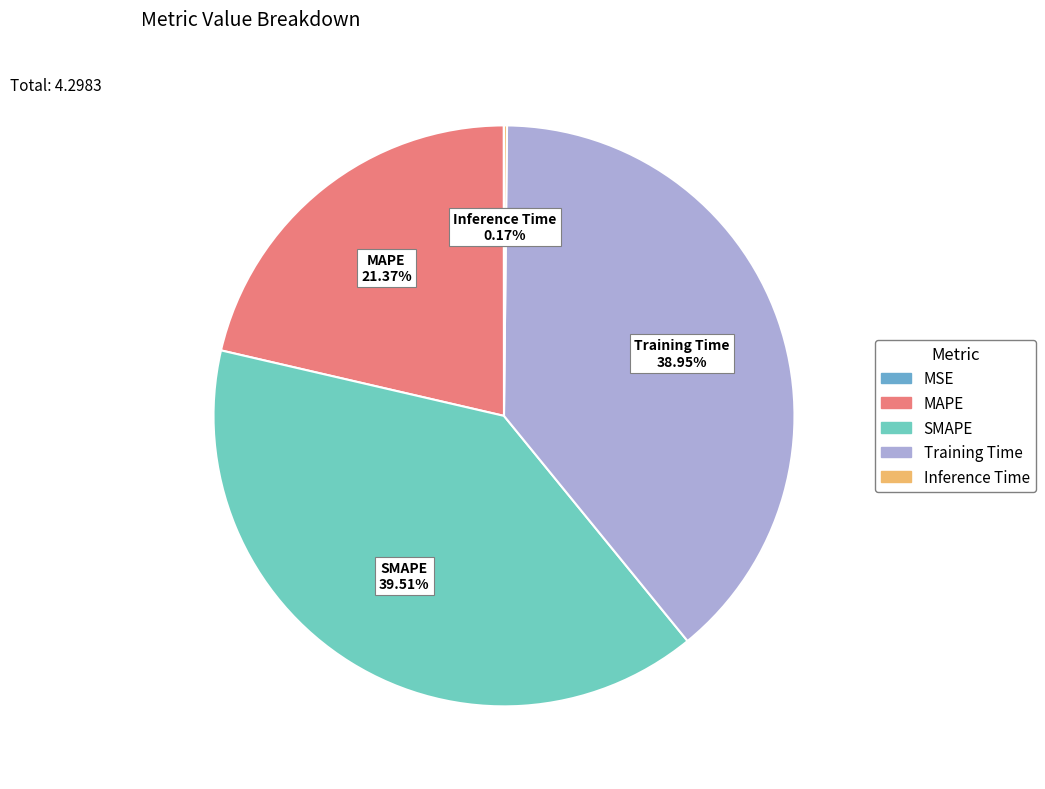

Do MAPE and SMAPE together represent more than half of the pie?

Yes